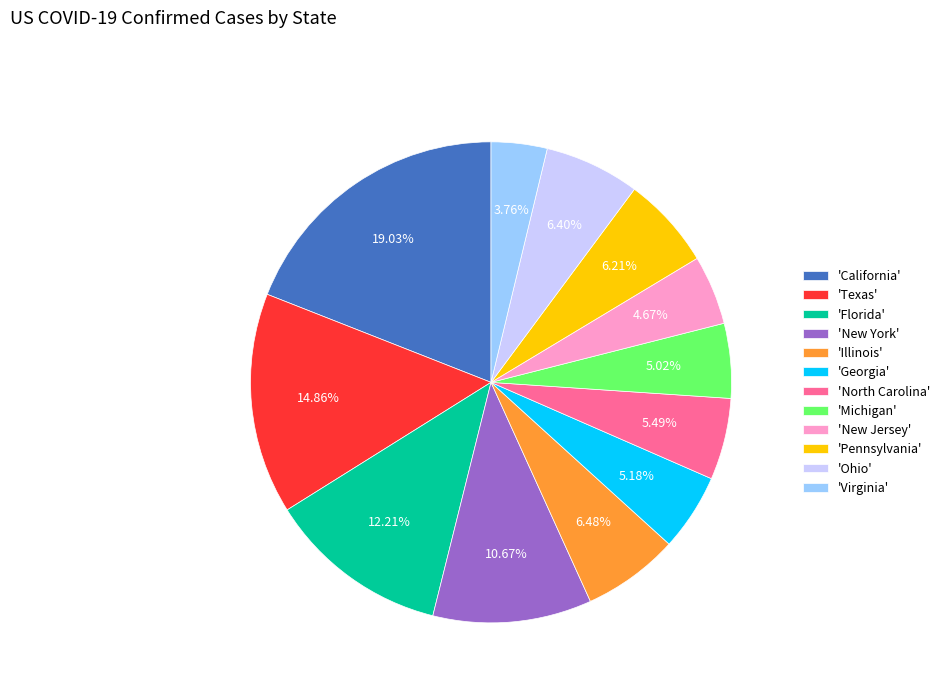

Does 'Georgia' represent more than half of the total?

No